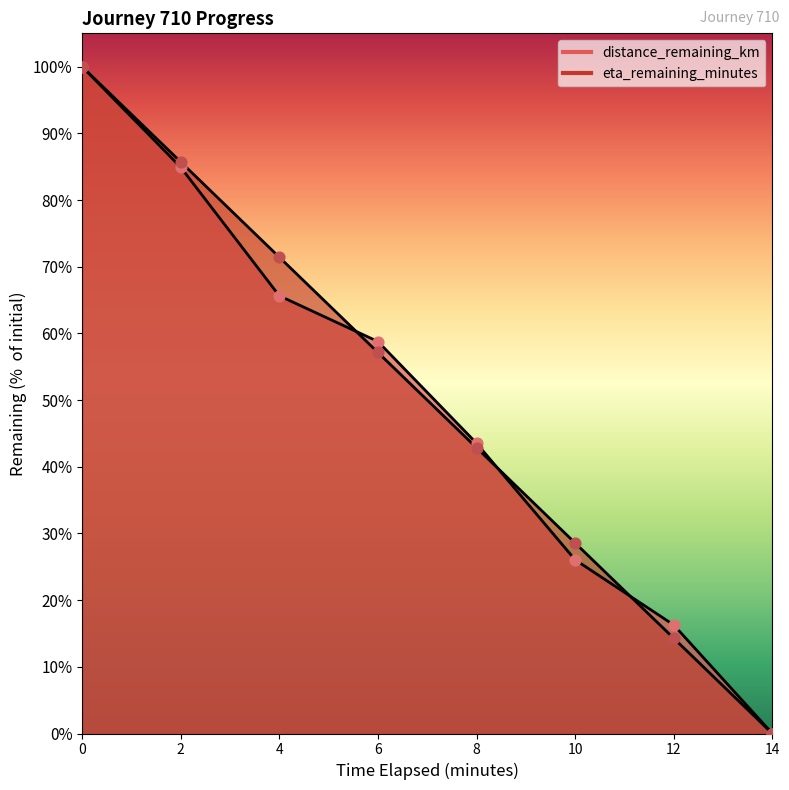

What are all the series names shown in the legend?

distance_remaining_km, eta_remaining_minutes